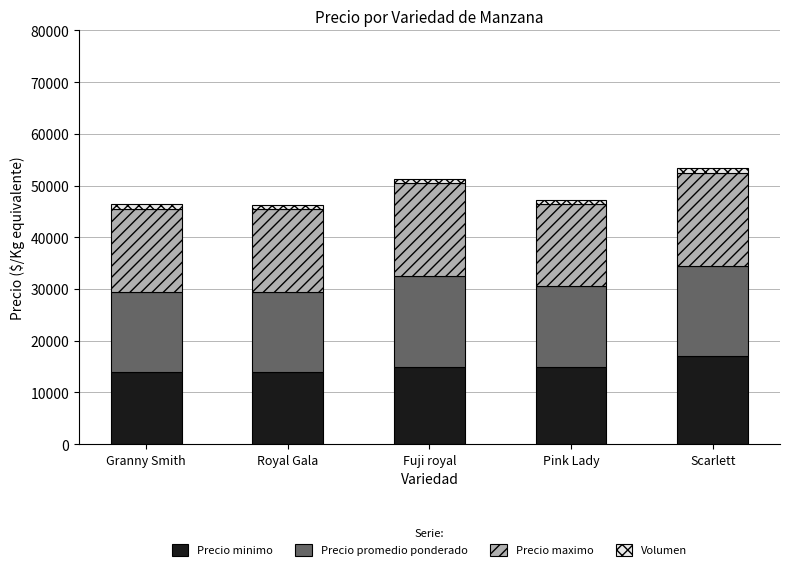

What is the highest value of the Precio minimo series?

17000